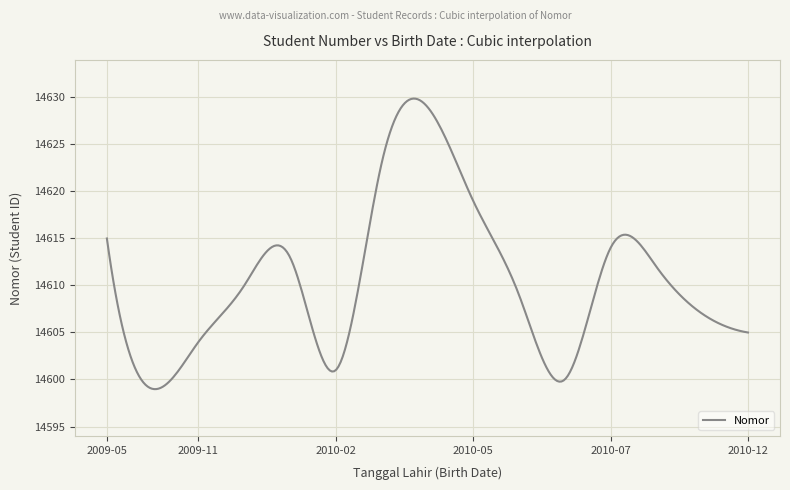

What is the difference between the maximum and minimum values?

30.9